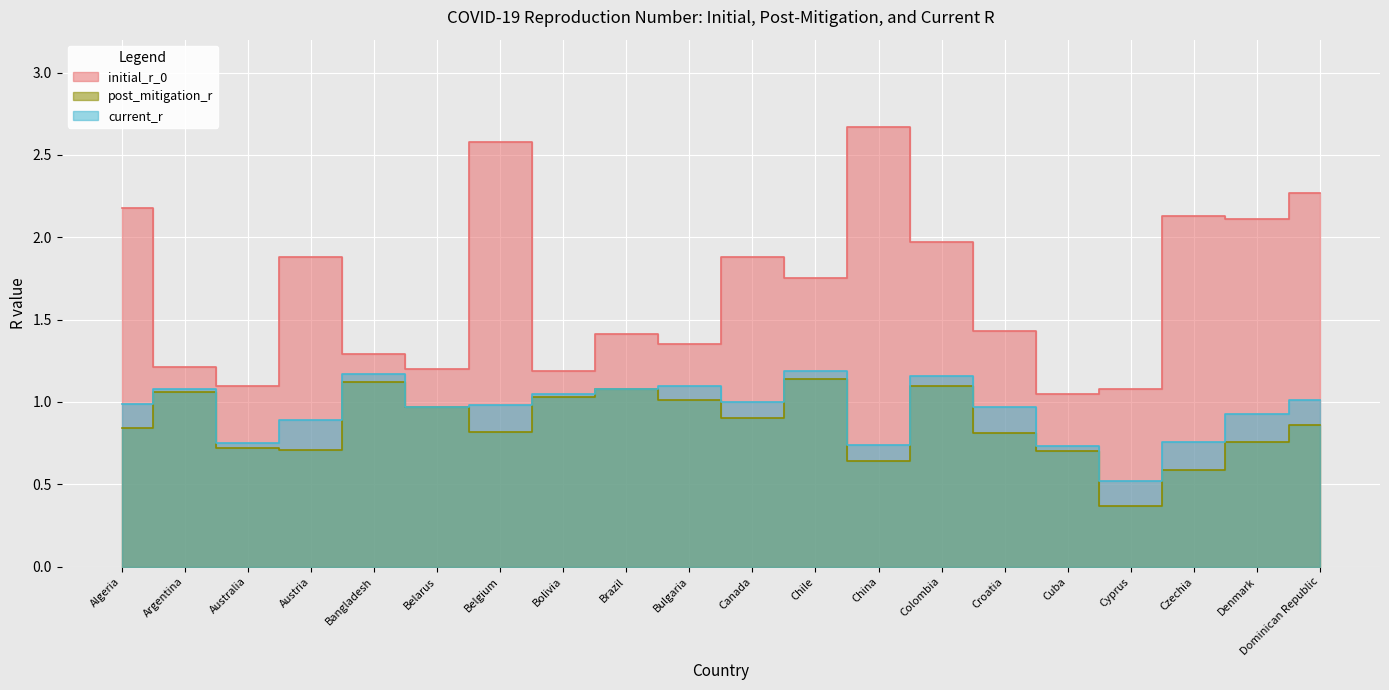

What is the average value of the post_mitigation_r series?

0.9